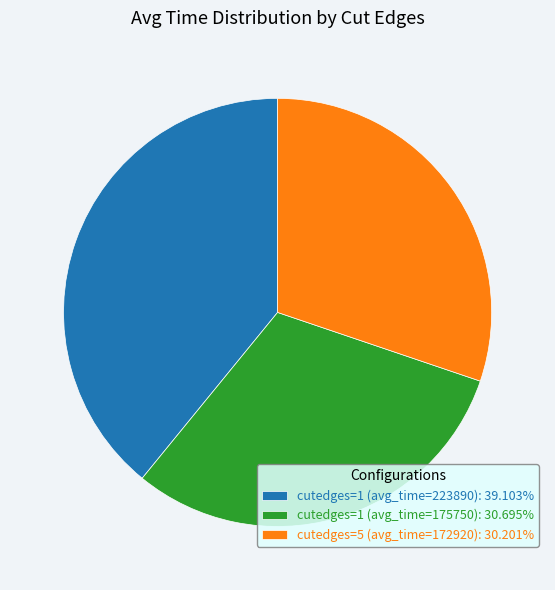

True or false: cutedges=1 (avg_time=223890) accounts for 39% of the total.

True